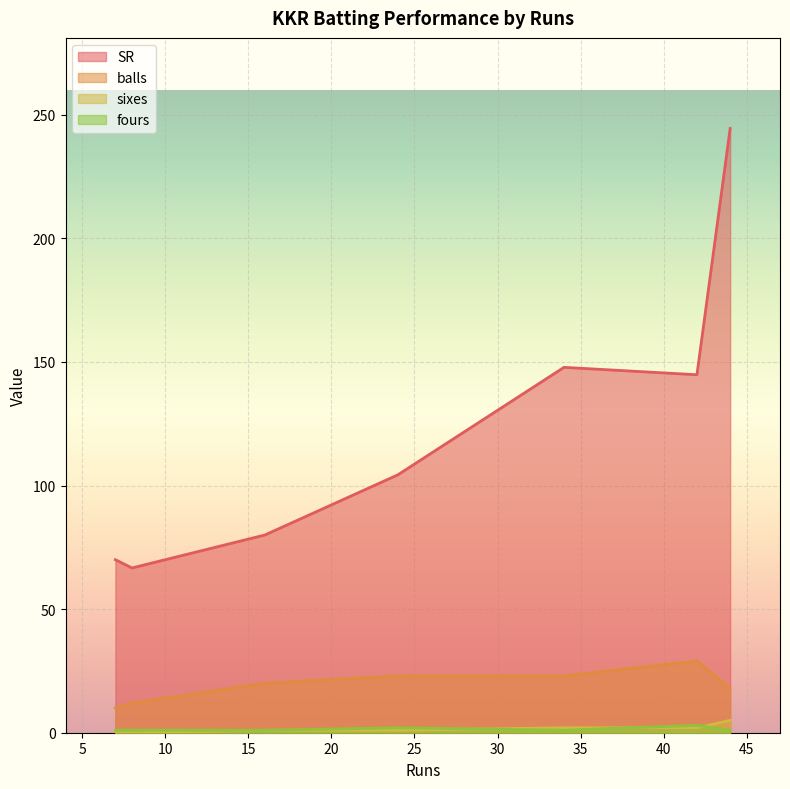

Where is balls nearest to the value 19?

44